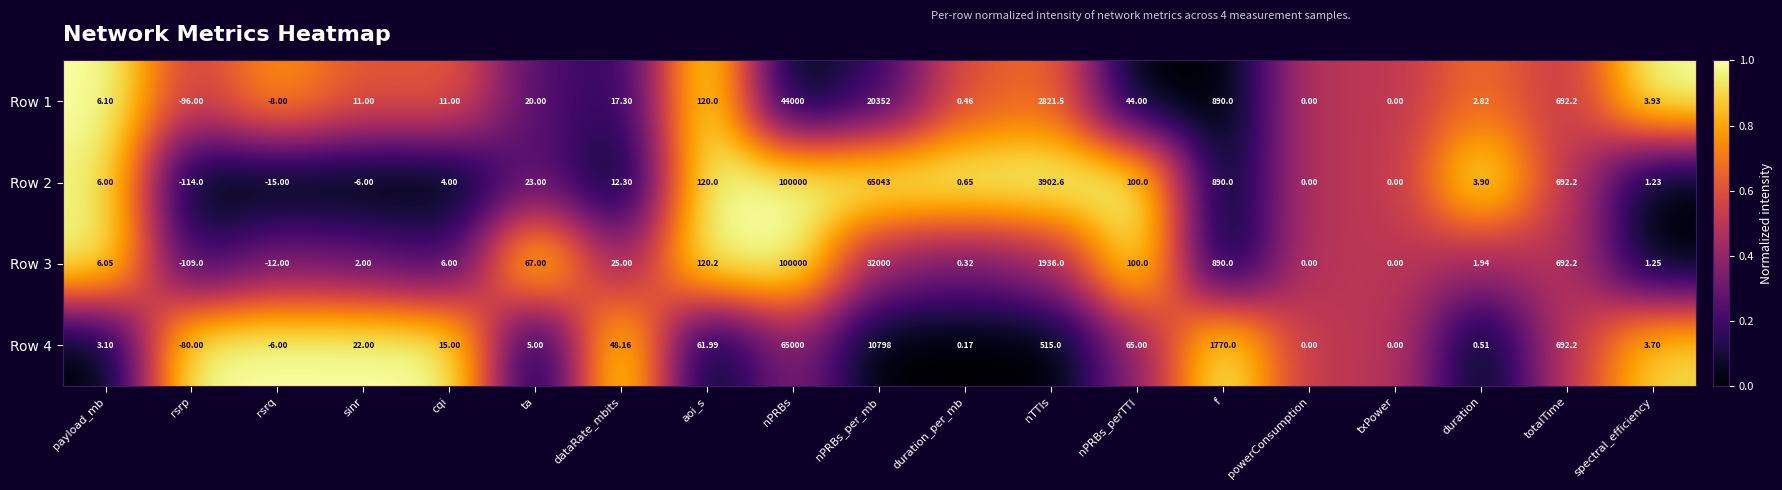

At which category does the chart reach its peak across all series?

nPRBs